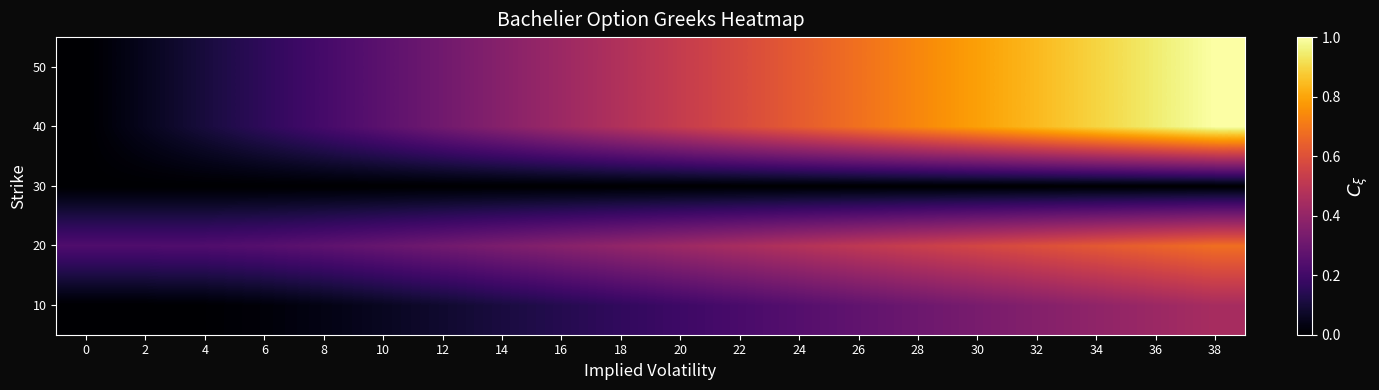

Which label corresponds to the largest value in the chart?

38